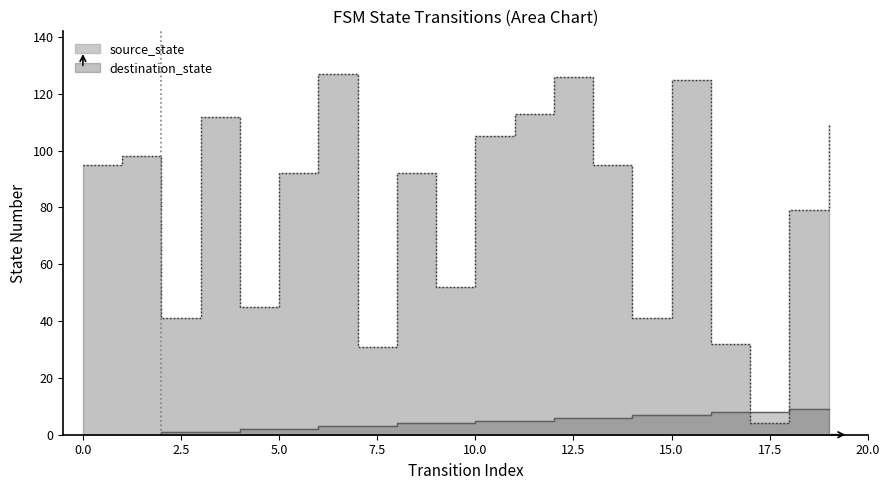

True or false: destination_state has a value of 52 at 9.

True